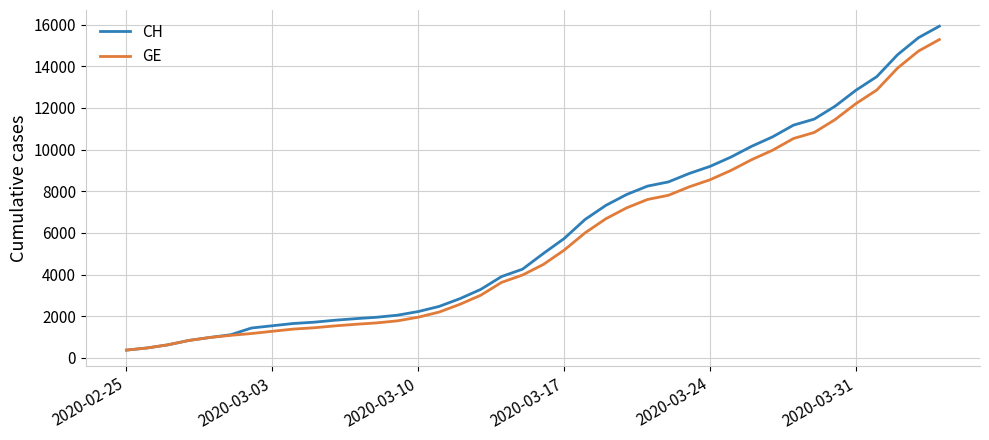

Which series has the largest range (max minus min)?

CH